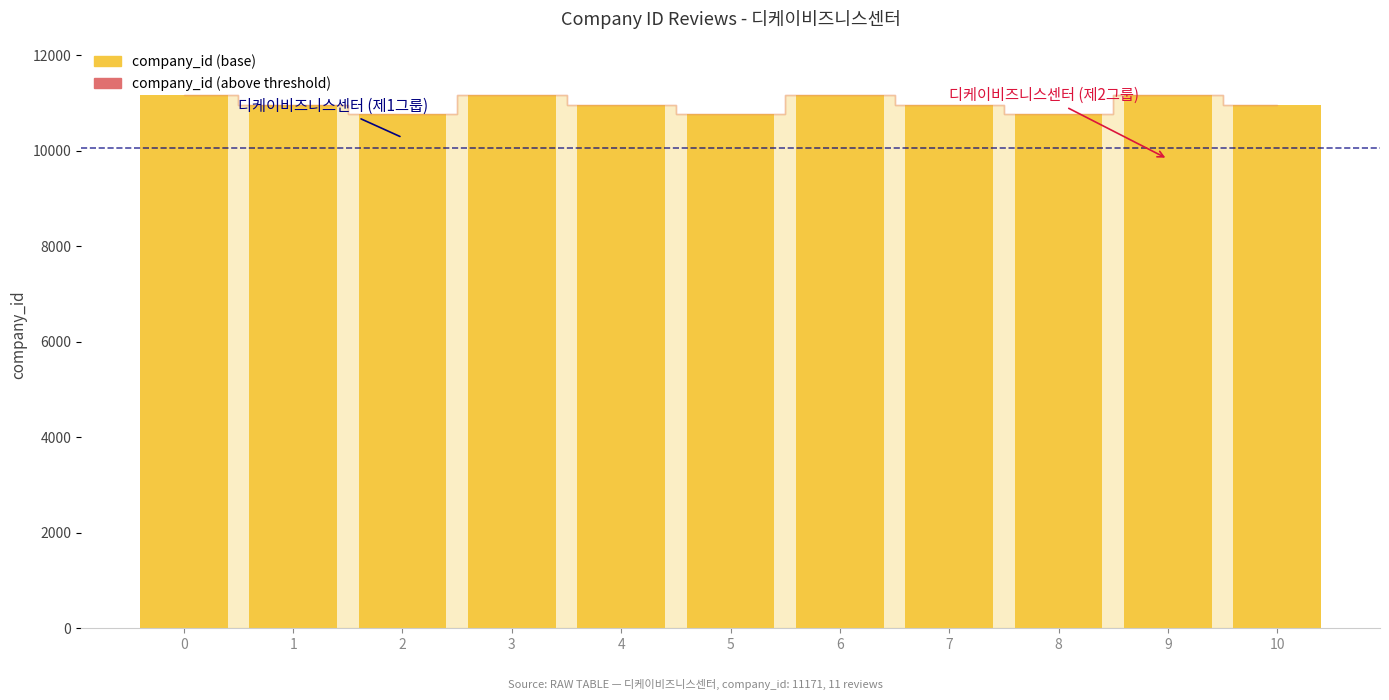

What is the value of the 11th bar from the left?

10971